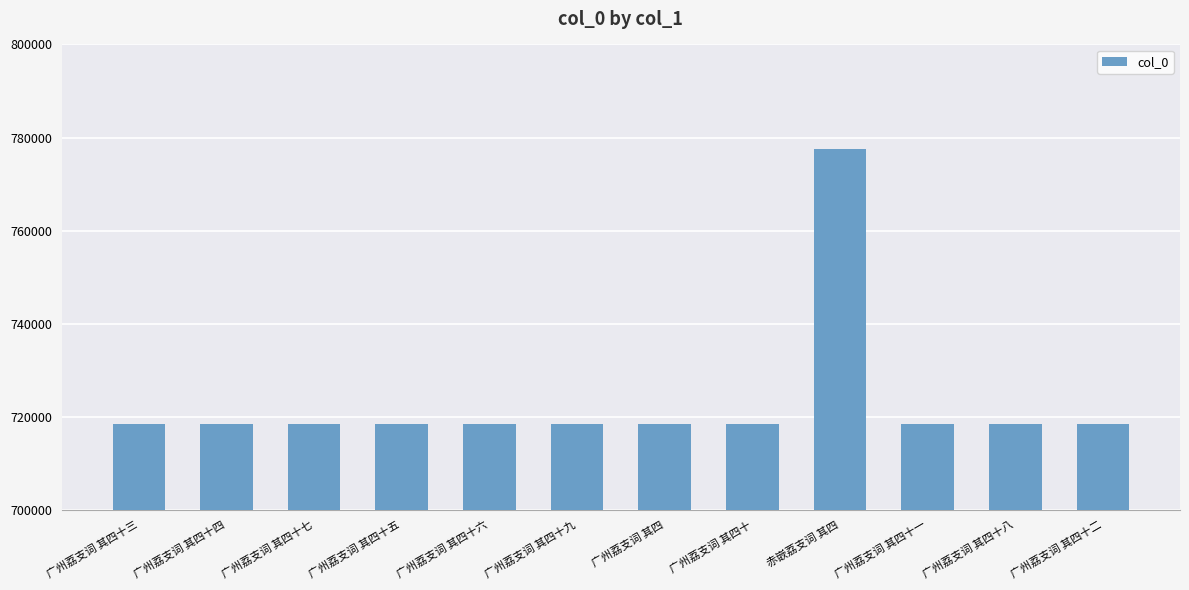

The value at 广州荔支词 其四十五 is 231724. True or false?

False